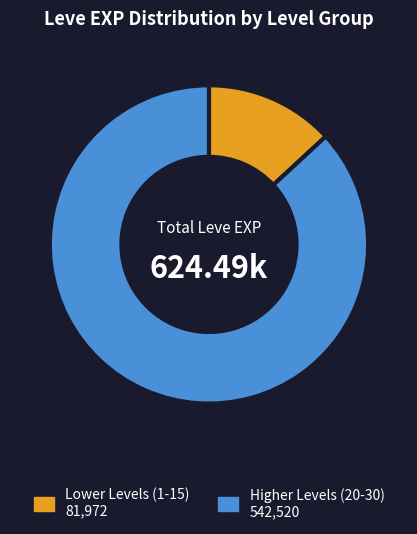

Does any single category account for the majority?

Yes